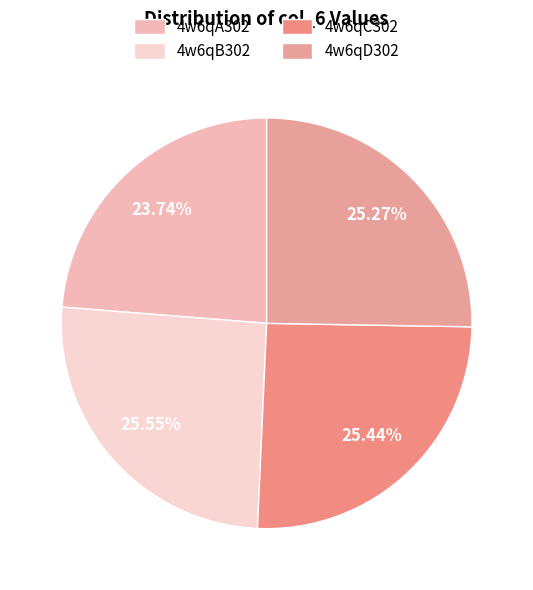

Combined, do 4w6qD302 and 4w6qA302 account for over 50%?

No